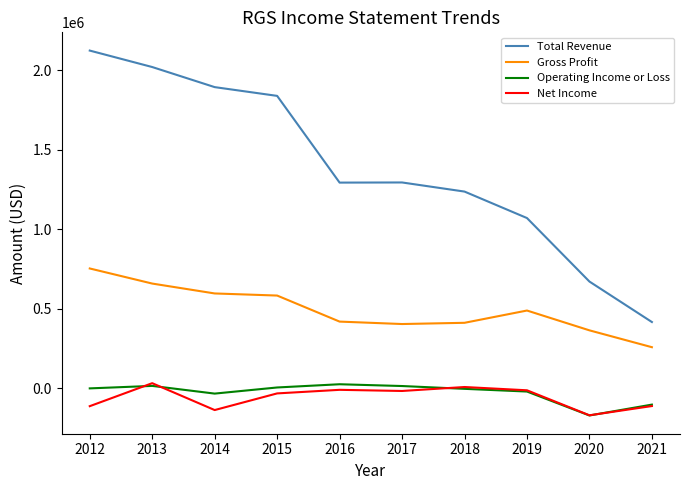

What is the maximum value shown in the chart?

2122200